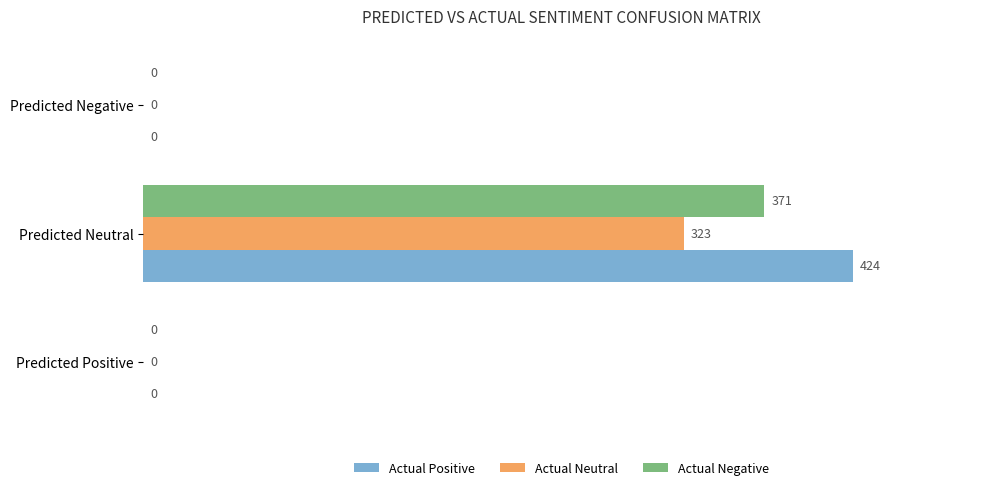

The value of Actual Neutral at Predicted Positive is 205. True or false?

False